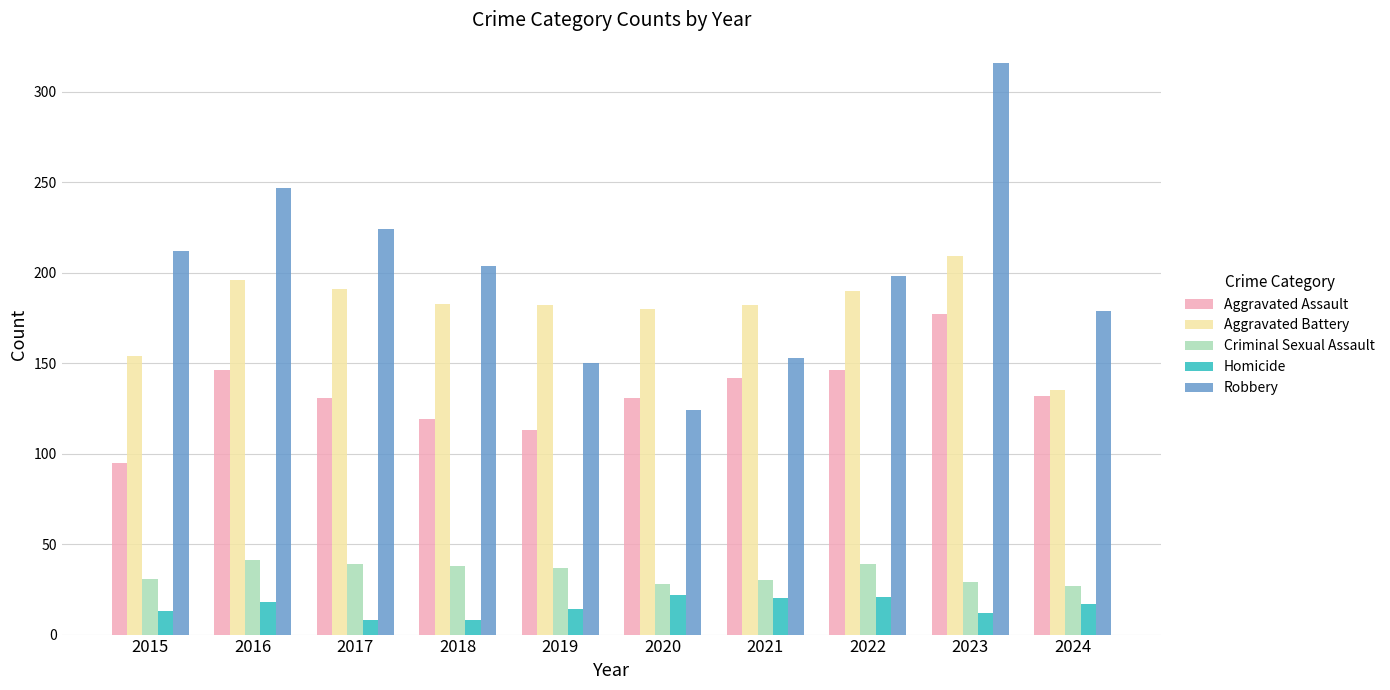

Rank the series at 2016 from lowest to highest value.

Homicide, Criminal Sexual Assault, Aggravated Assault, Aggravated Battery, Robbery